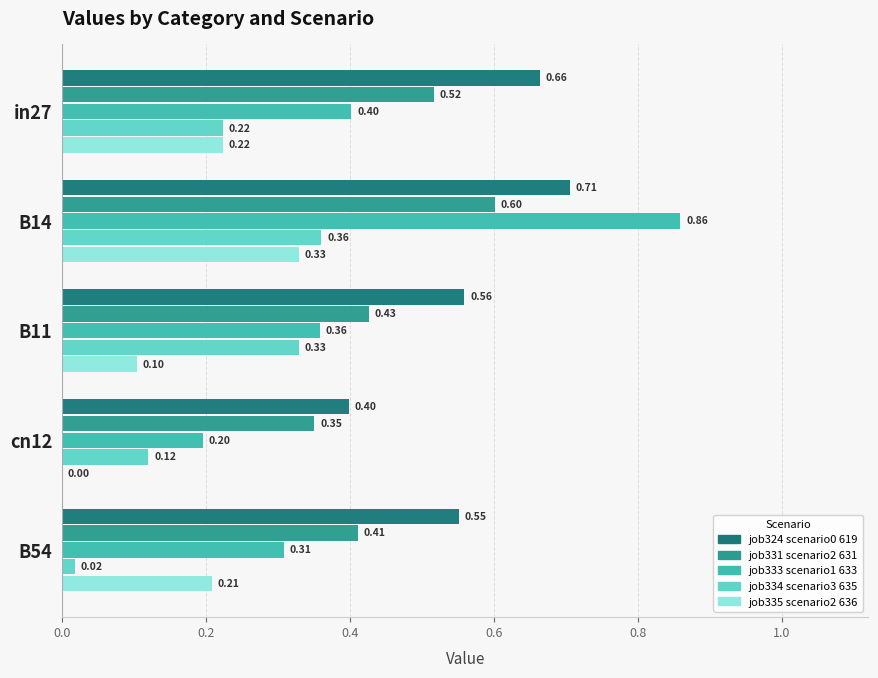

At which category is the sum across all series the highest?

B14